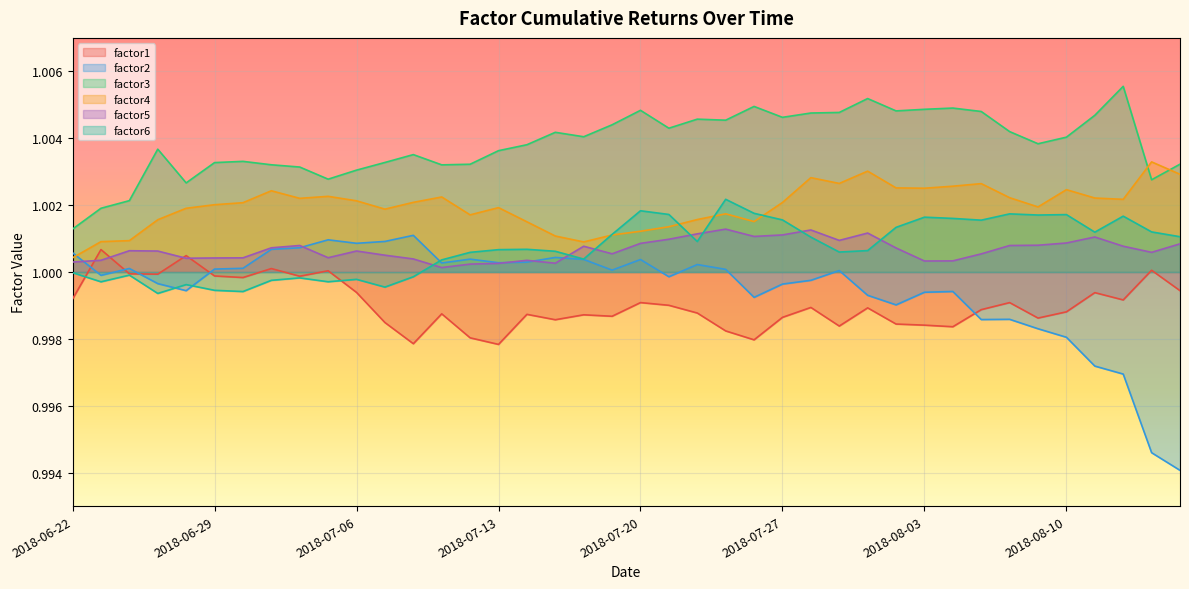

At 2018-06-27, list the series in order from smallest to largest.

factor6, factor2, factor1, factor5, factor4, factor3